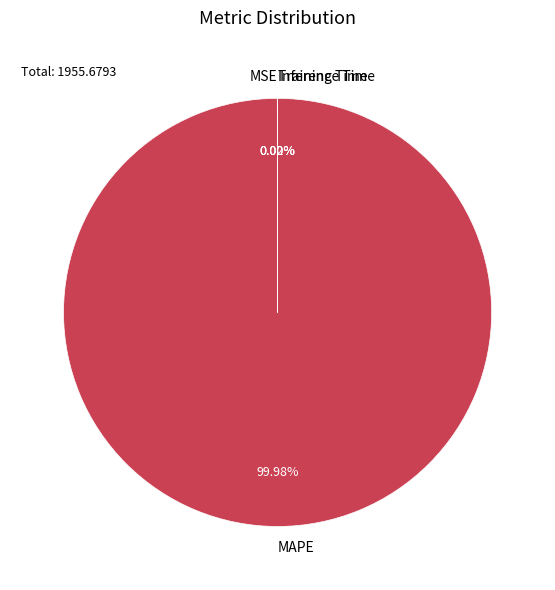

To the nearest percent, what is the average slice percentage?

25%